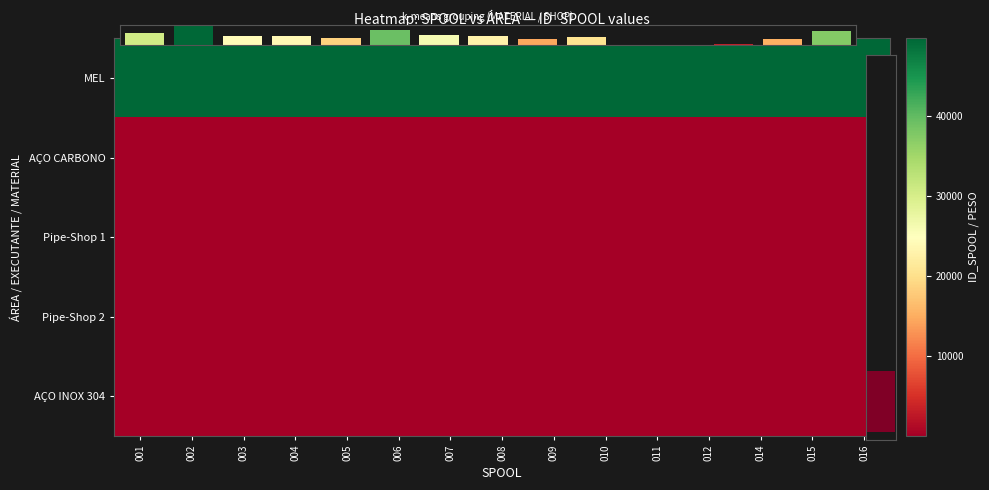

The AÇO CARBONO series shows 14 at 005. True or false?

False